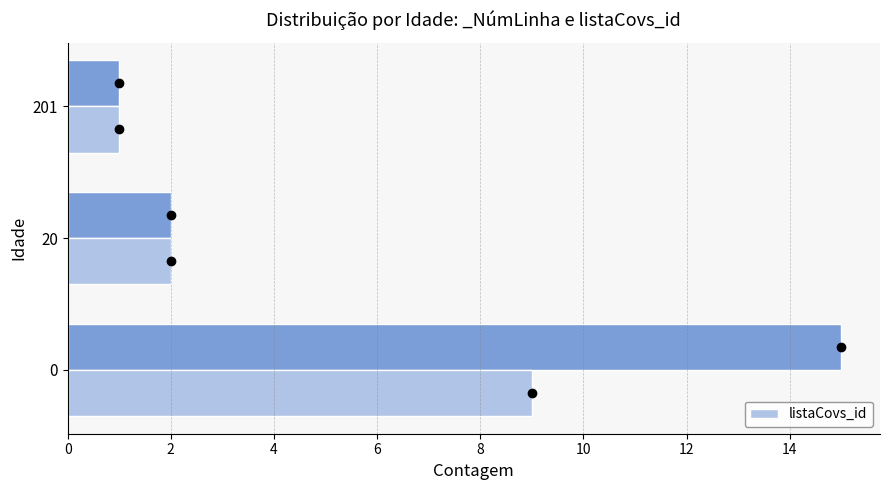

What is the value of the 2nd bar from the left?

2